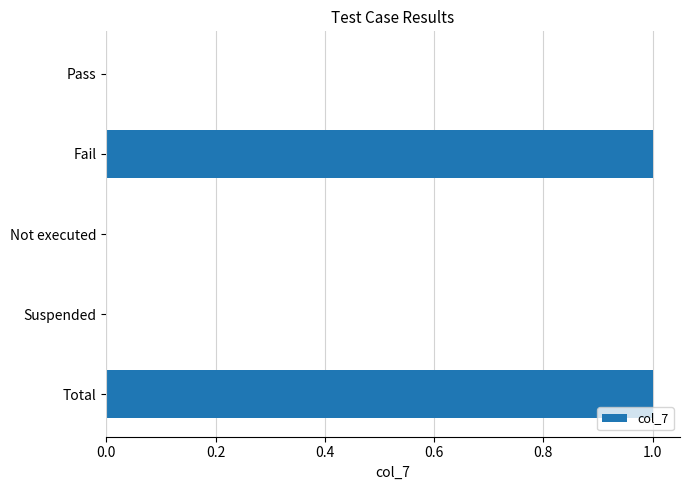

How many data points does each series have?

5